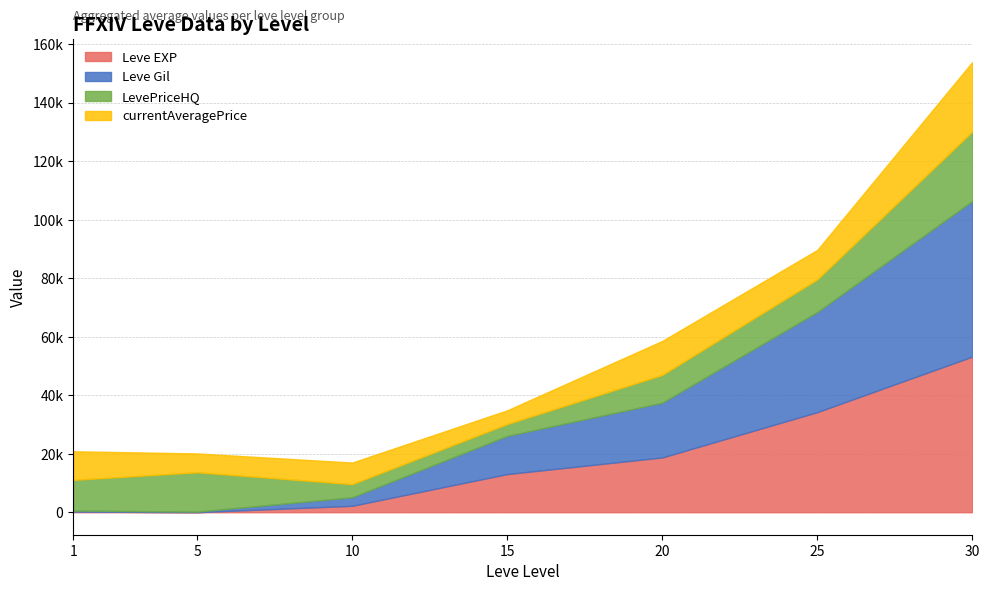

What are all the series names shown in the legend?

Leve EXP, Leve Gil, LevePriceHQ, currentAveragePrice